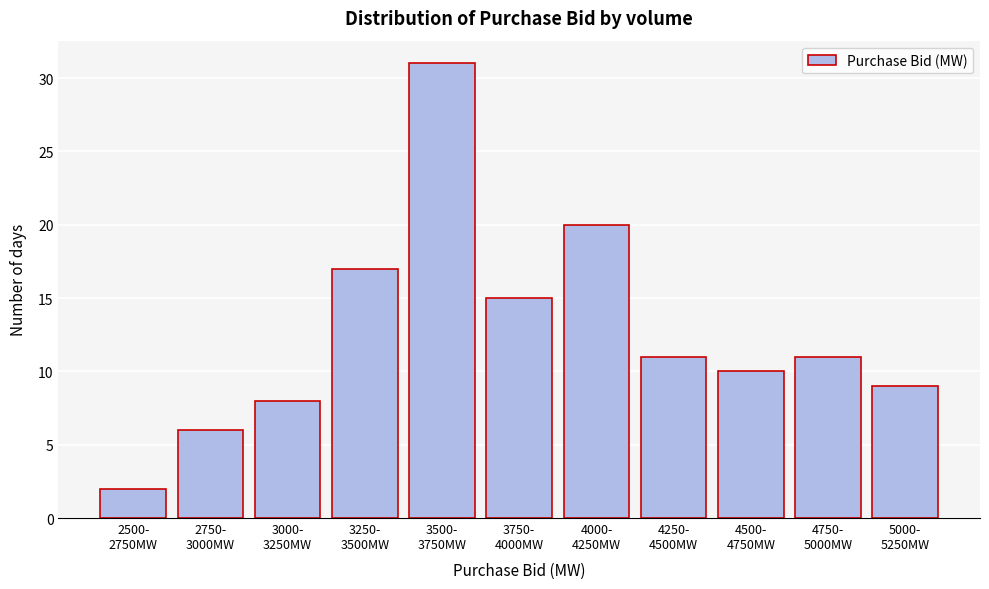

Reading right to left, list all the values displayed in this chart.

9	11	10	11	20	15	31	17	8	6	2